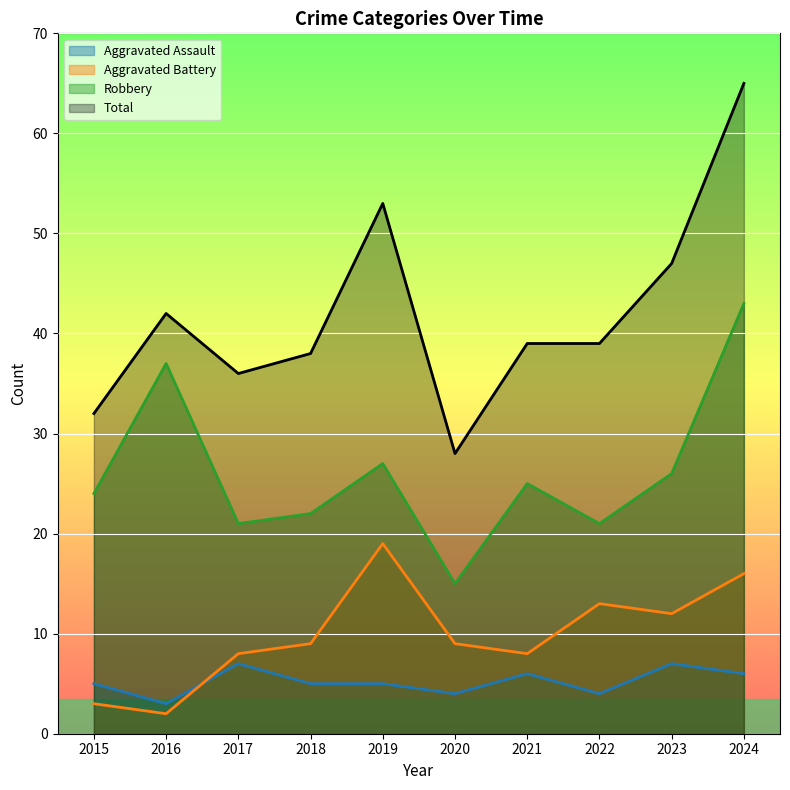

At which category does Aggravated Battery reach its first local peak?

2019